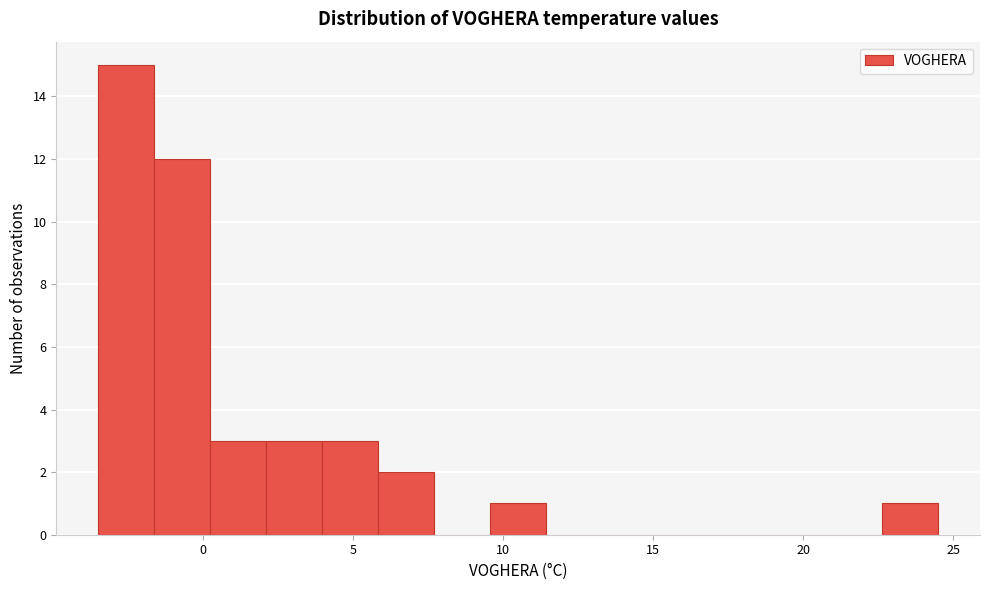

Around what value on the x-axis is the tallest bar? Give the approximate position of its centre, as read against the axis.

-2.5